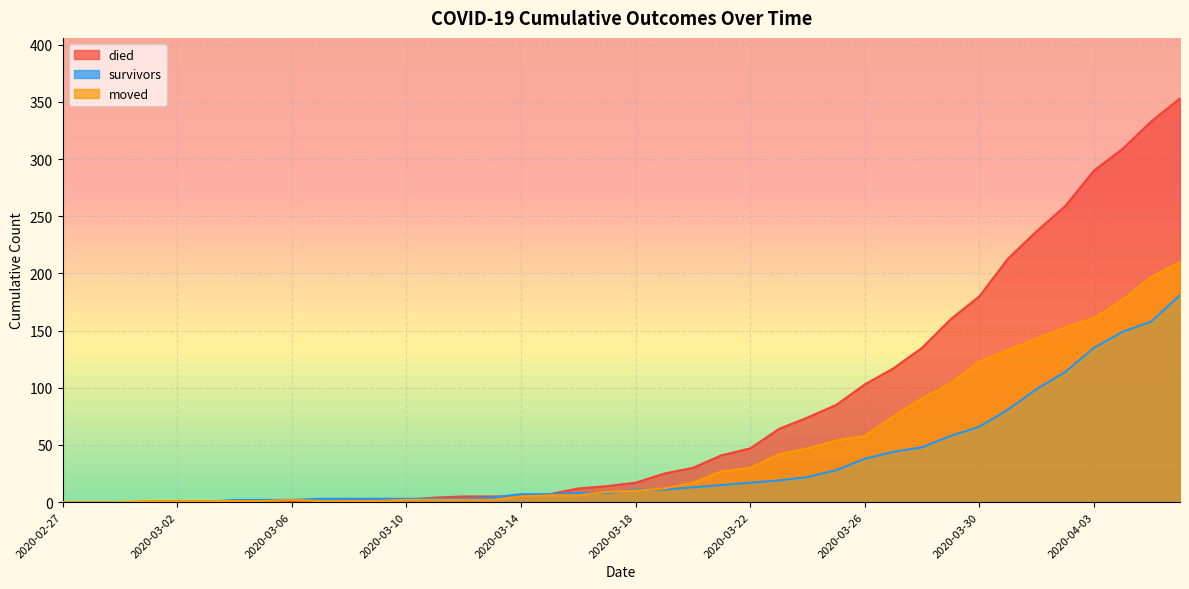

True or false: survivors has more than 2 interior local peaks.

False